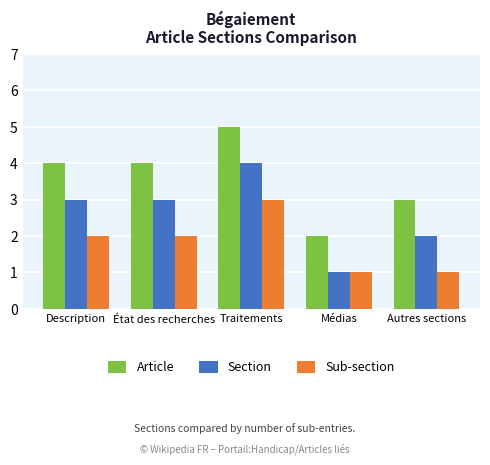

What is the difference between the Article values at Description and Autres sections?

1